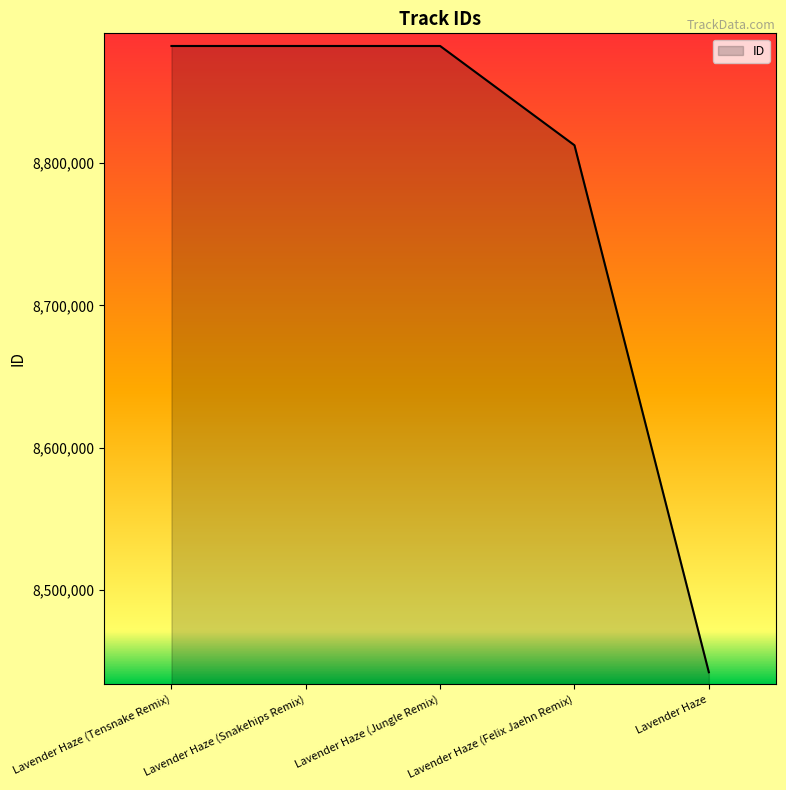

What is the approximate value at Lavender Haze (Snakehips Remix), to the nearest 50?

8882250